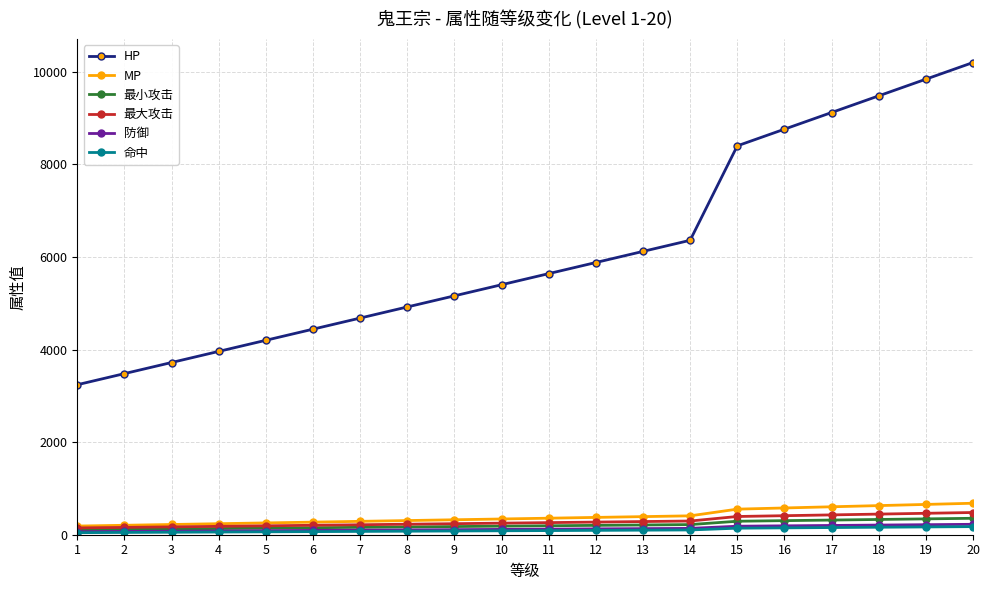

Does the chart display data point markers on the line(s)?

Yes